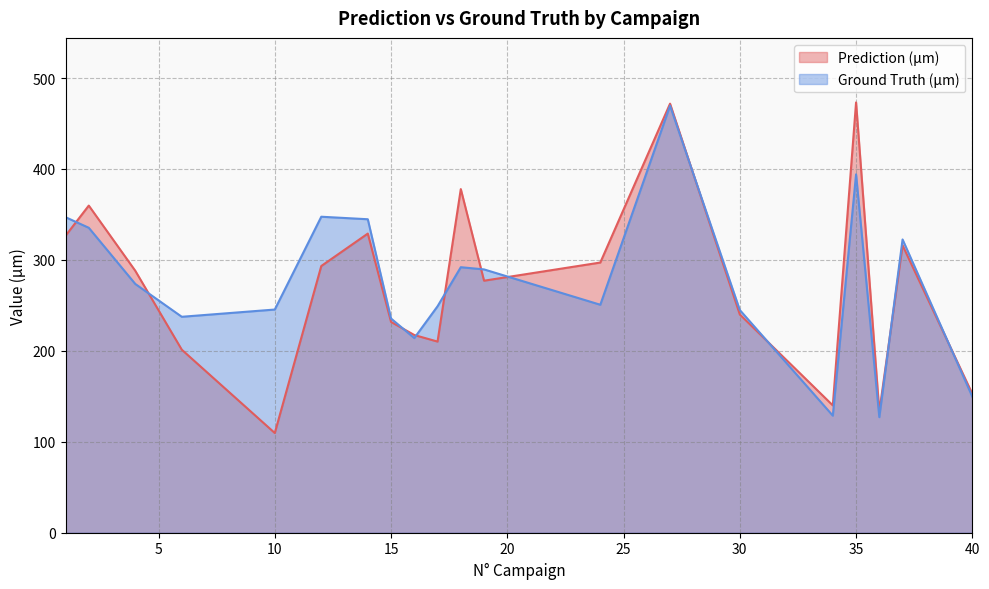

Reading left to right, extract all data points from this chart.

Prediction (µm): 1=326.5	2=359.7	4=288.0	6=201.2	10=109.6	12=293.3	14=328.9	15=231.8	16=217.4	17=210.2	18=377.9	19=277.1	24=297.1	27=471.8	30=240.0	34=140.0	35=473.2	36=133.1	37=316.0	40=152.7
Ground Truth (µm): 1=347.0	2=335.3	4=273.6	6=237.4	10=245.4	12=347.5	14=344.7	15=235.5	16=214.0	17=249.0	18=292.0	19=289.6	24=250.7	27=469.6	30=244.9	34=128.7	35=394.1	36=127.1	37=322.5	40=149.6